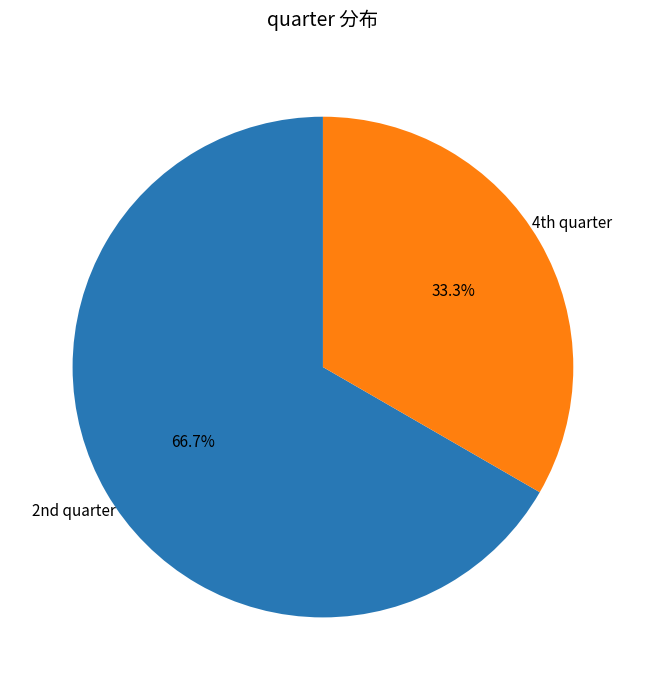

Is there a majority slice in this chart?

Yes